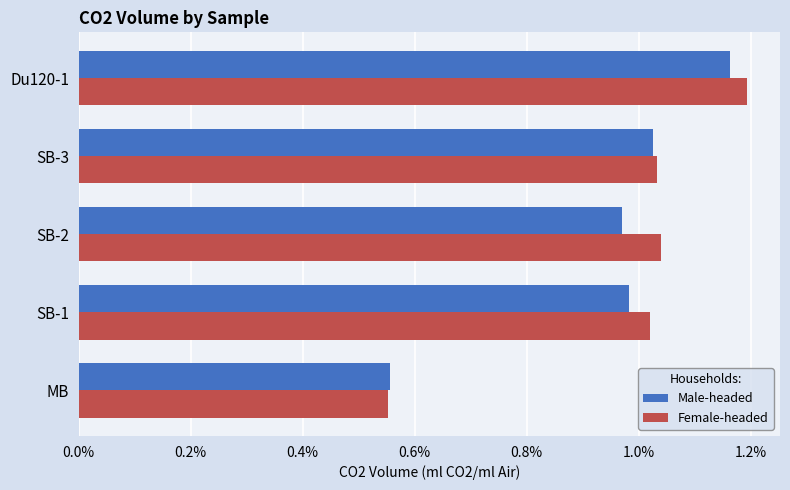

What are all the series names shown in the legend?

Male-headed, Female-headed